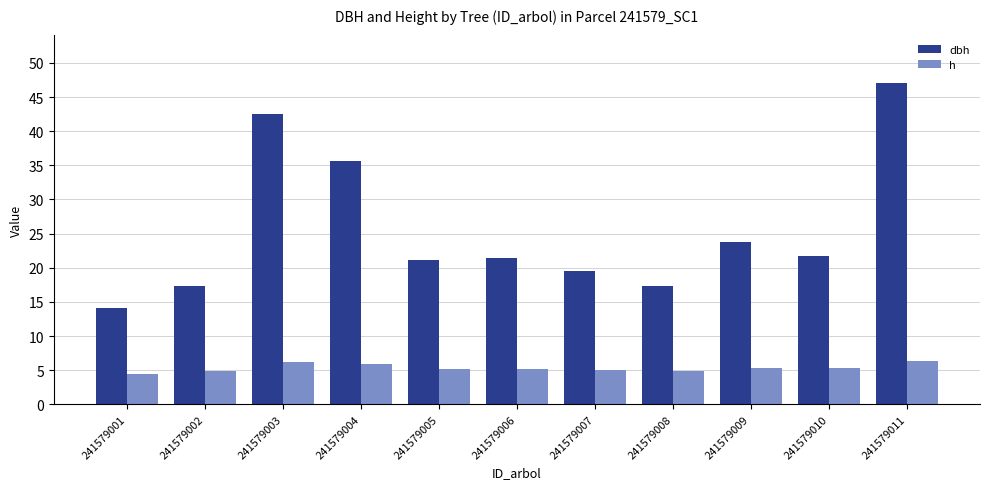

Between 241579007 and 241579011, which series saw the biggest shift?

dbh